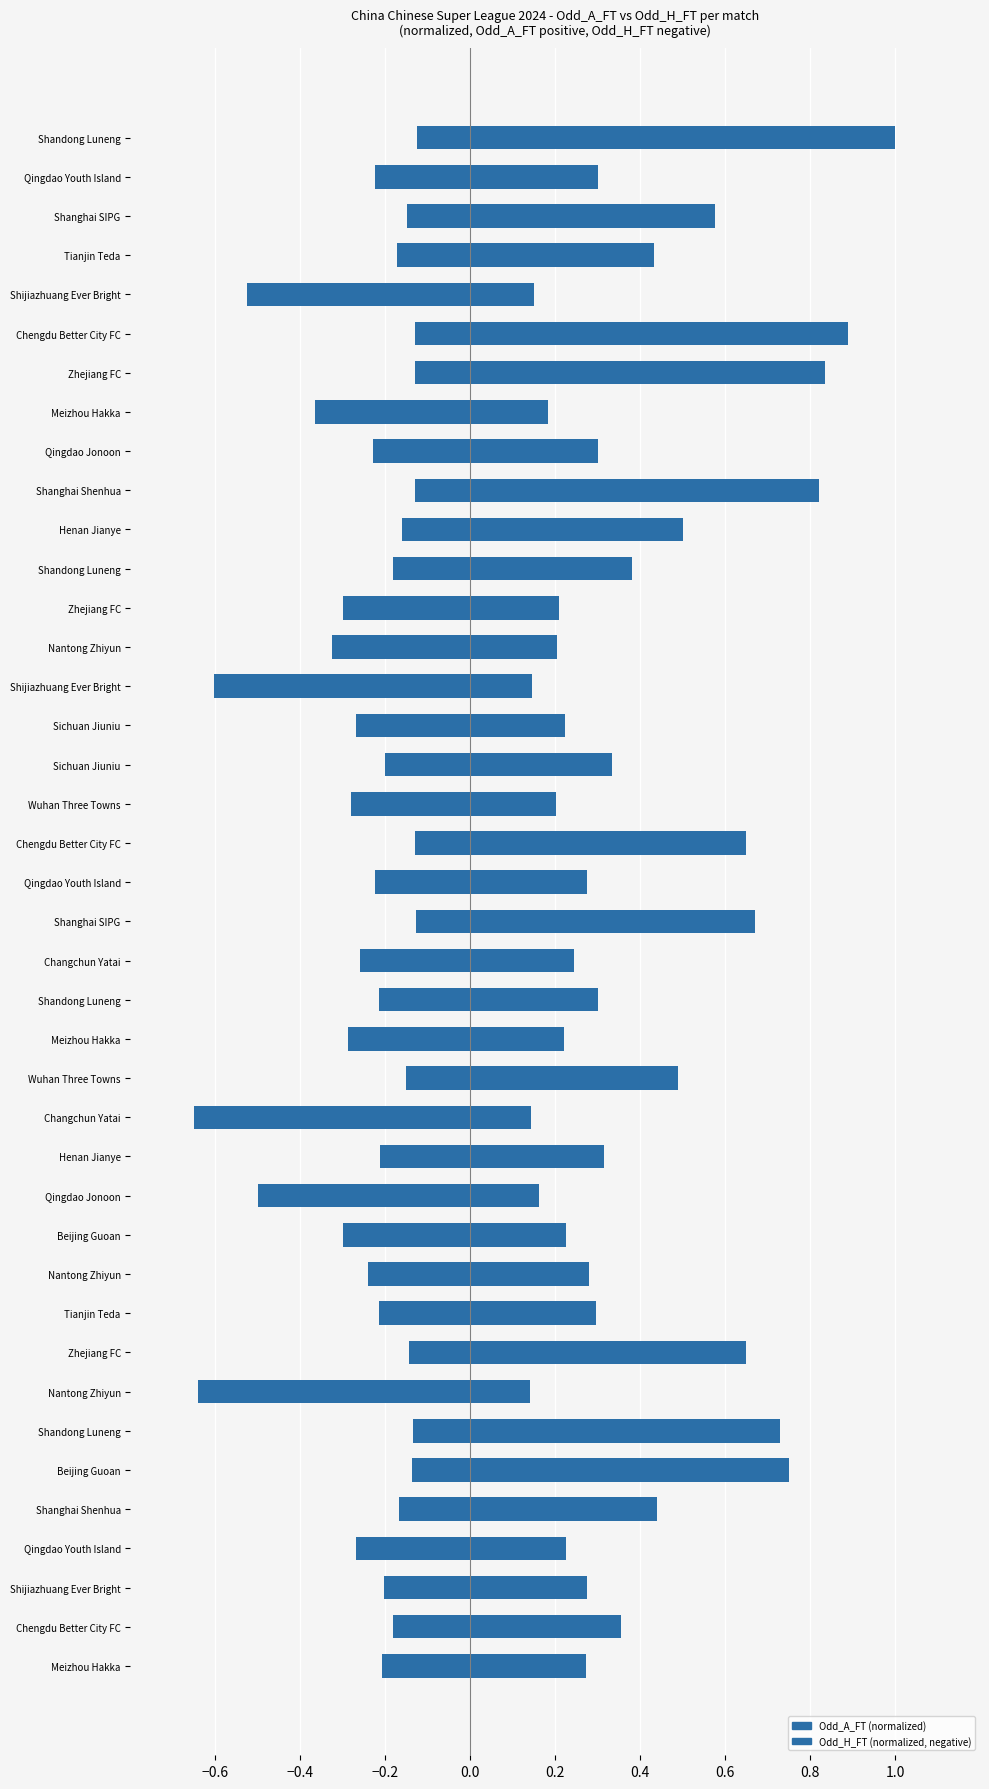

What is the approximate value of Odd_A_FT at Henan Jianye?

0.5